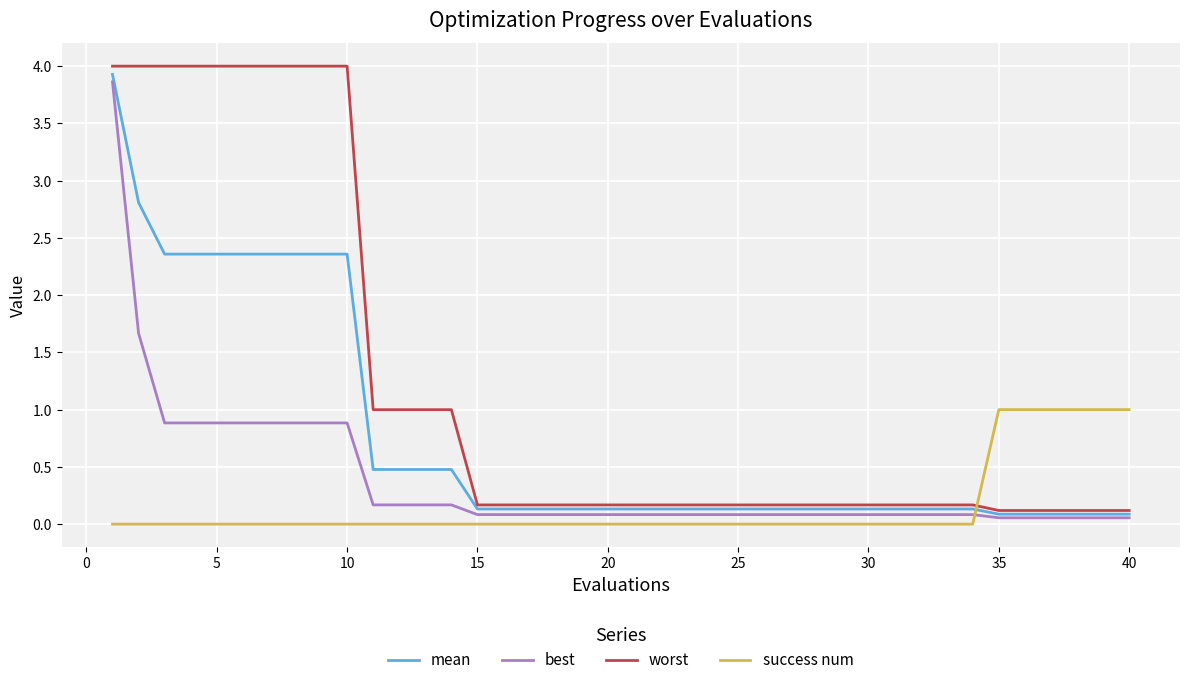

What are all the series names shown in the legend?

mean, best, worst, success num